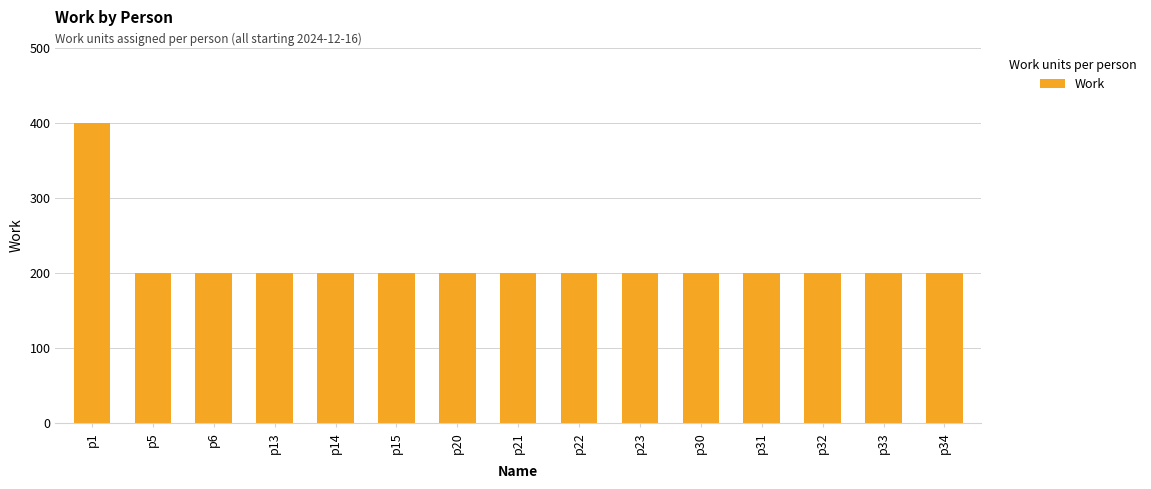

How many bars are there in total?

15